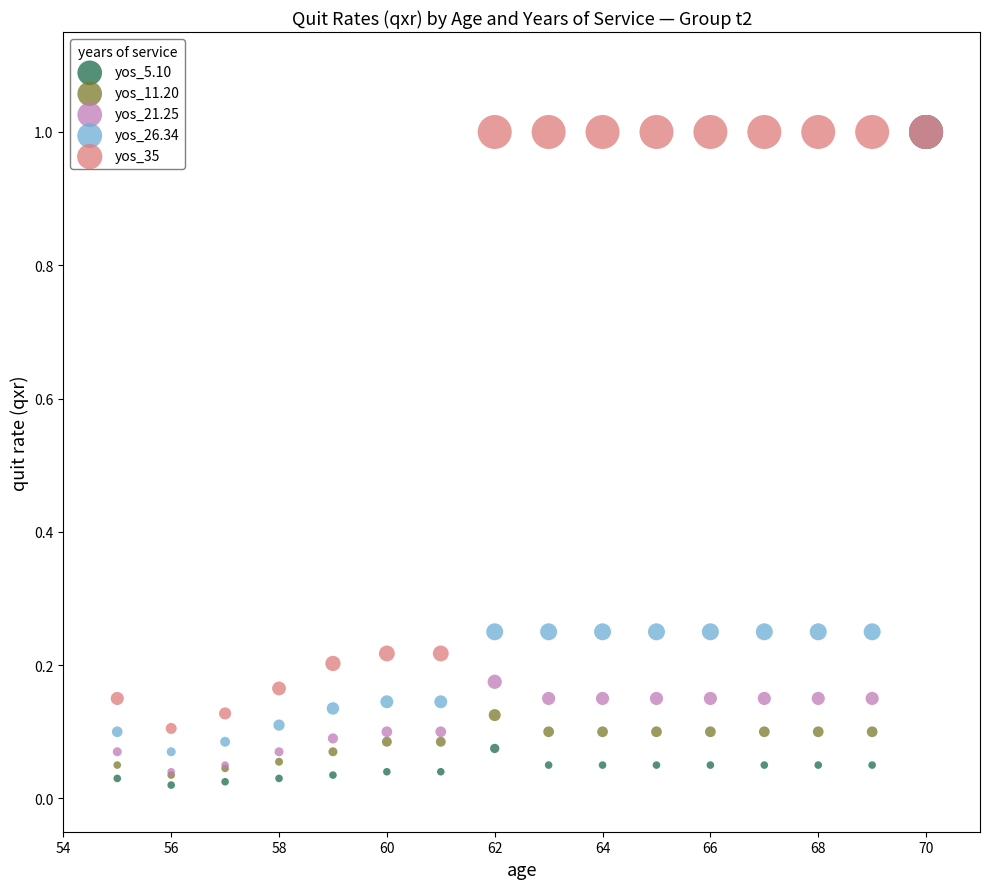

What are all the series names shown in the legend?

yos_5.10, yos_11.20, yos_21.25, yos_26.34, yos_35